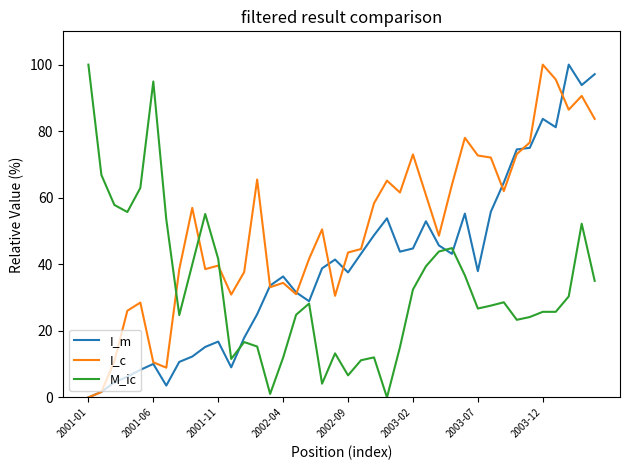

How many intersections are there between I_c and M_ic?

3